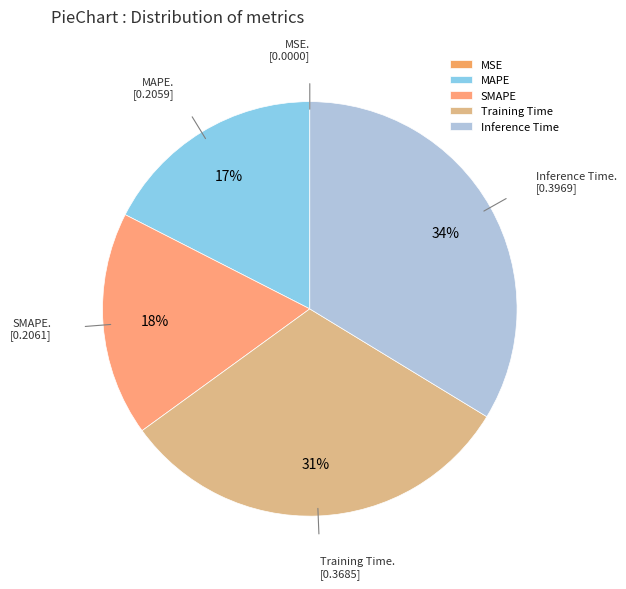

To the nearest percent, what portion does MAPE represent?

17%